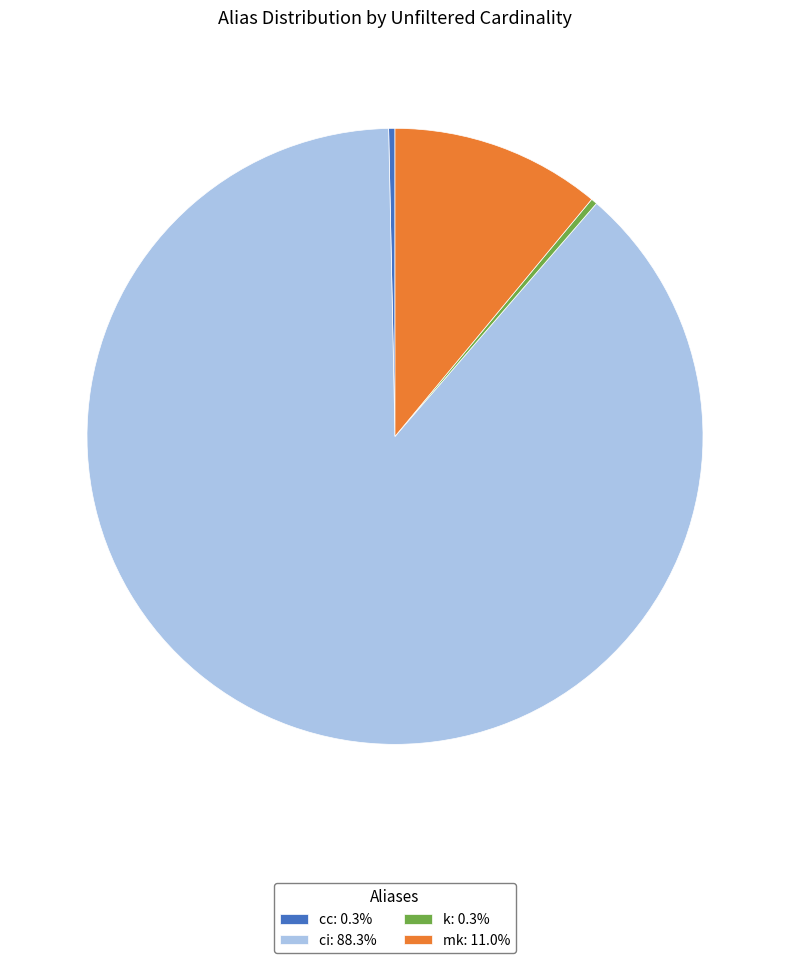

What is the ratio of the value at k: 0.3% to the value at cc: 0.3%?

1.0